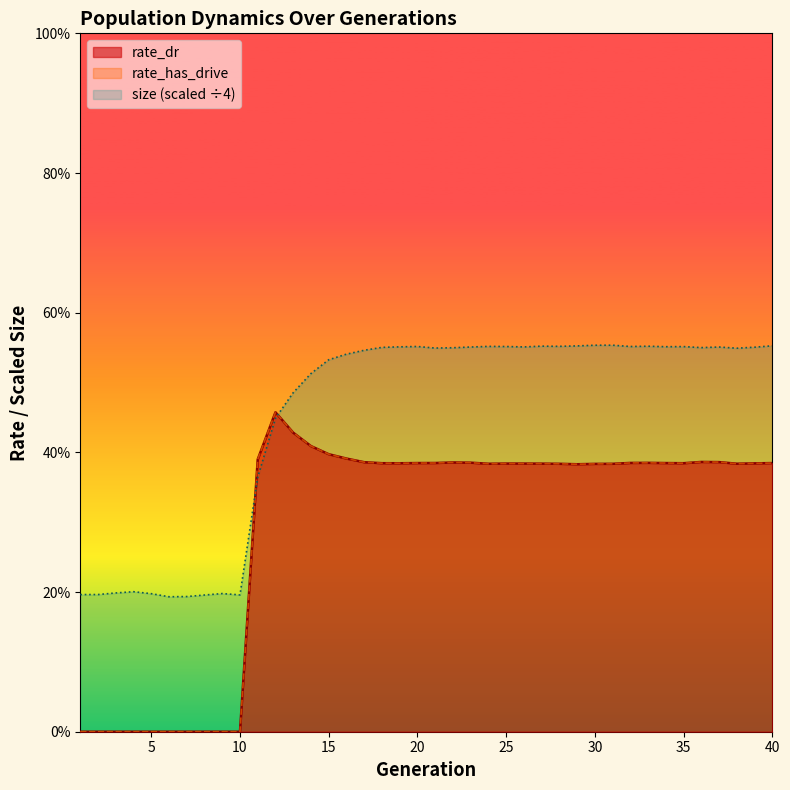

How many distinct data groups are displayed?

3